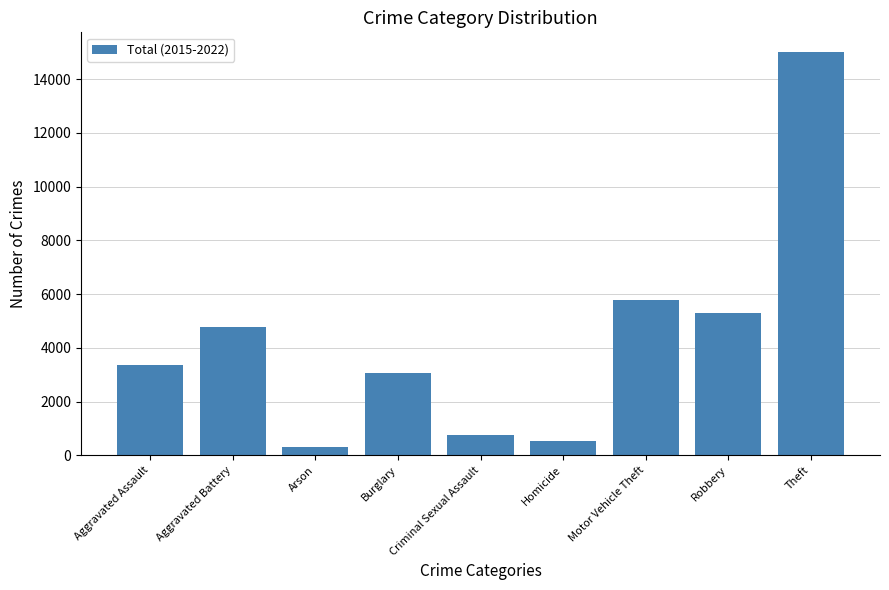

How many bars are there in total?

9